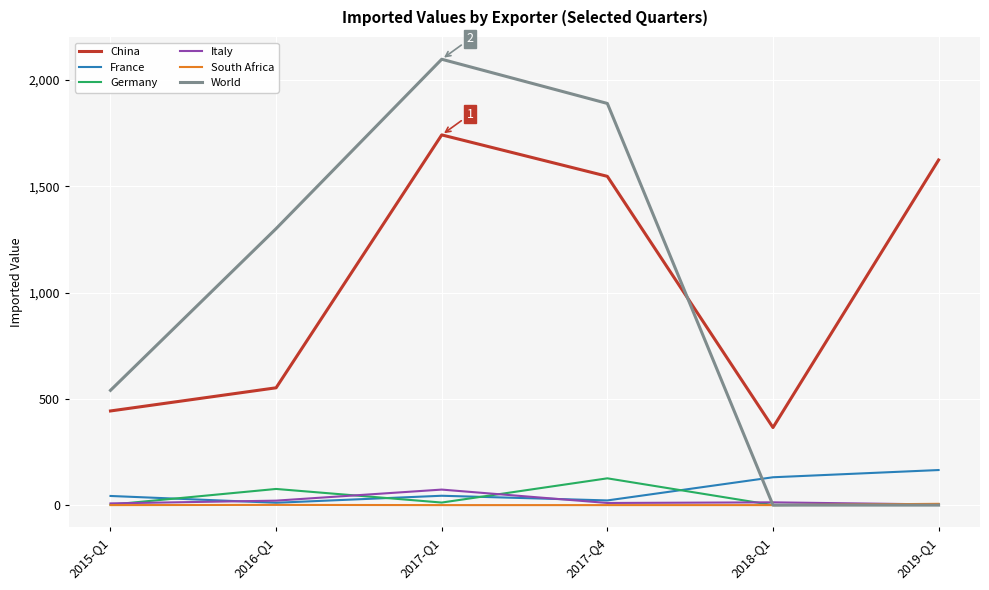

In Italy, how many points are lower than both neighbors (excluding endpoints)?

1